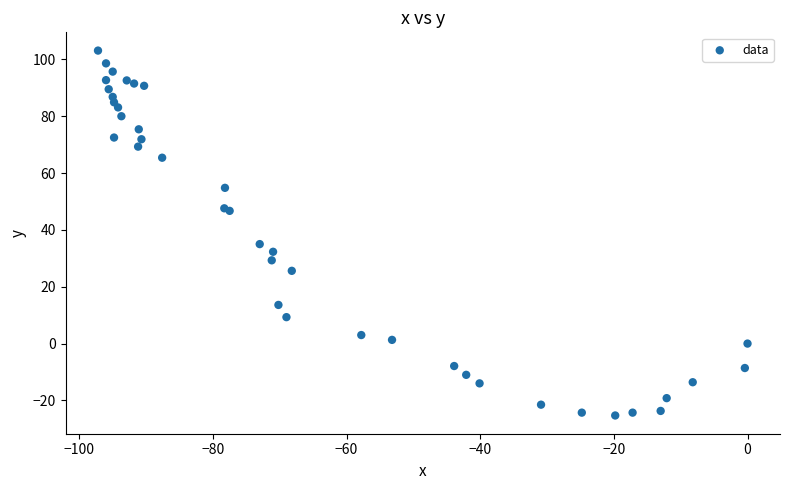

What Y value in the scatter plot is closest to 38?

35.0